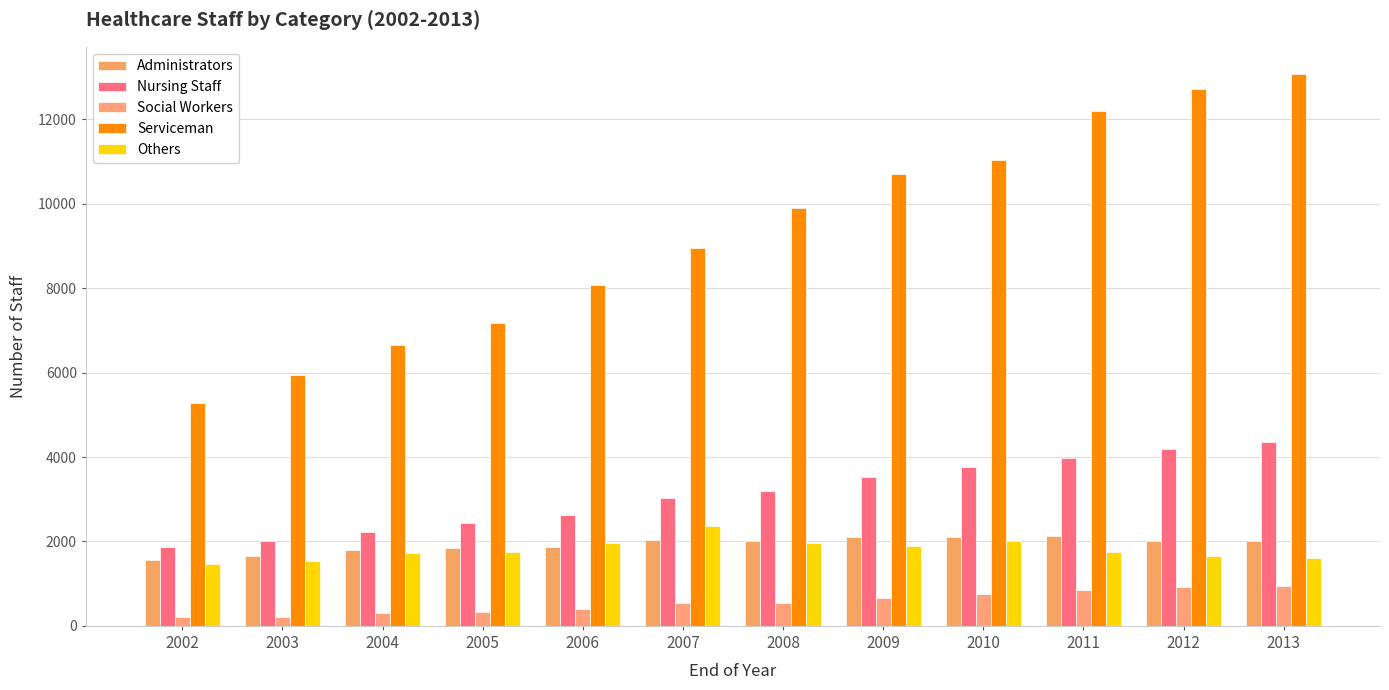

Does the chart contain stacked bars?

No